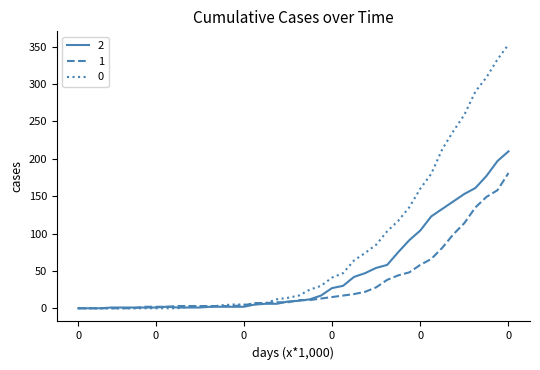

List the series in order of their overall mean, lowest first.

1, 2, 0